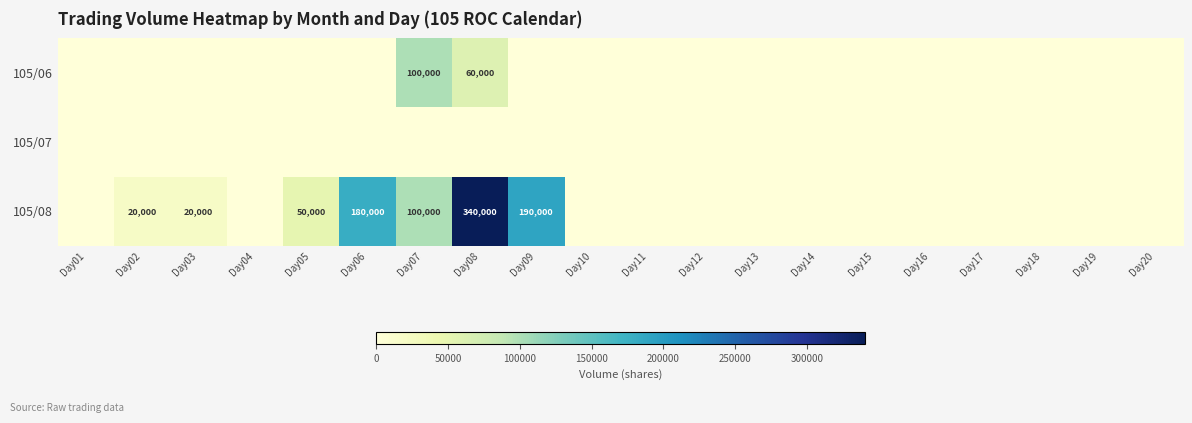

Is it true that 105/08 equals 31365 at Day02?

False